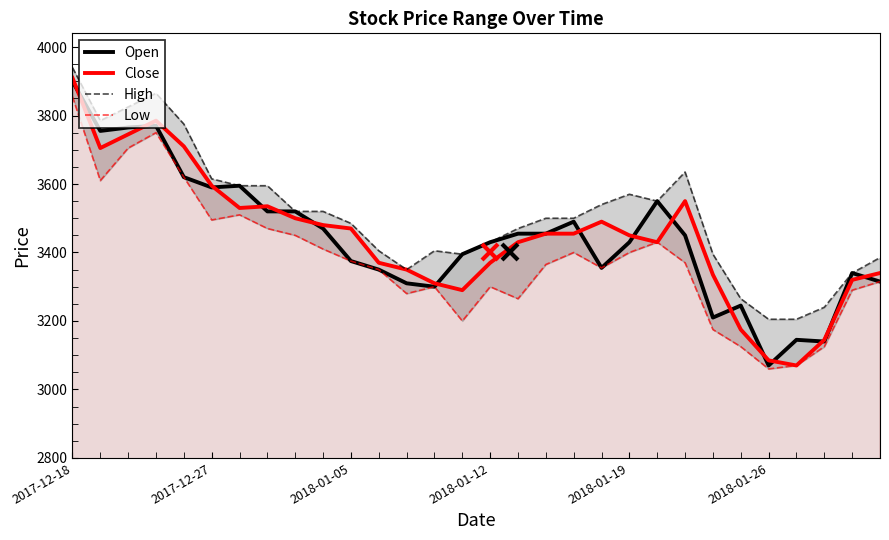

What is the difference between the maximum and second lowest values in the Close series?

825